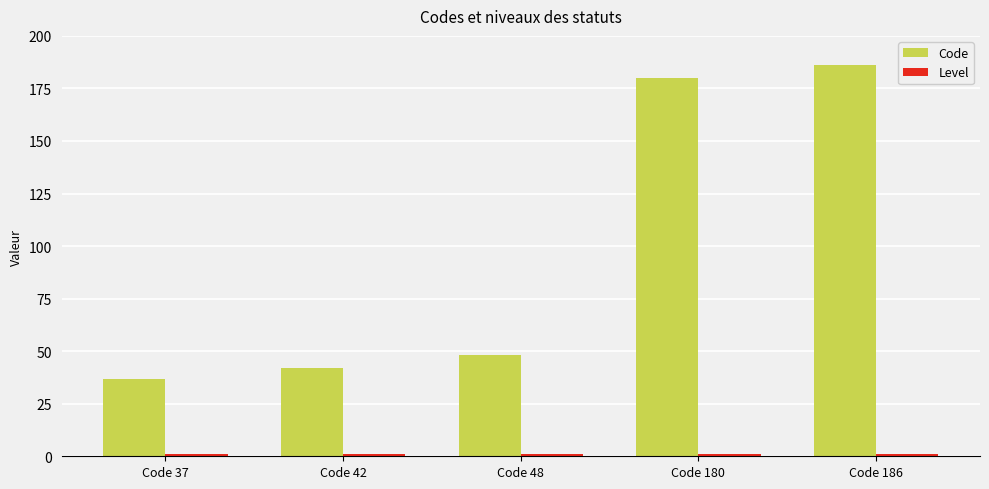

What is the minimum value for Code?

37